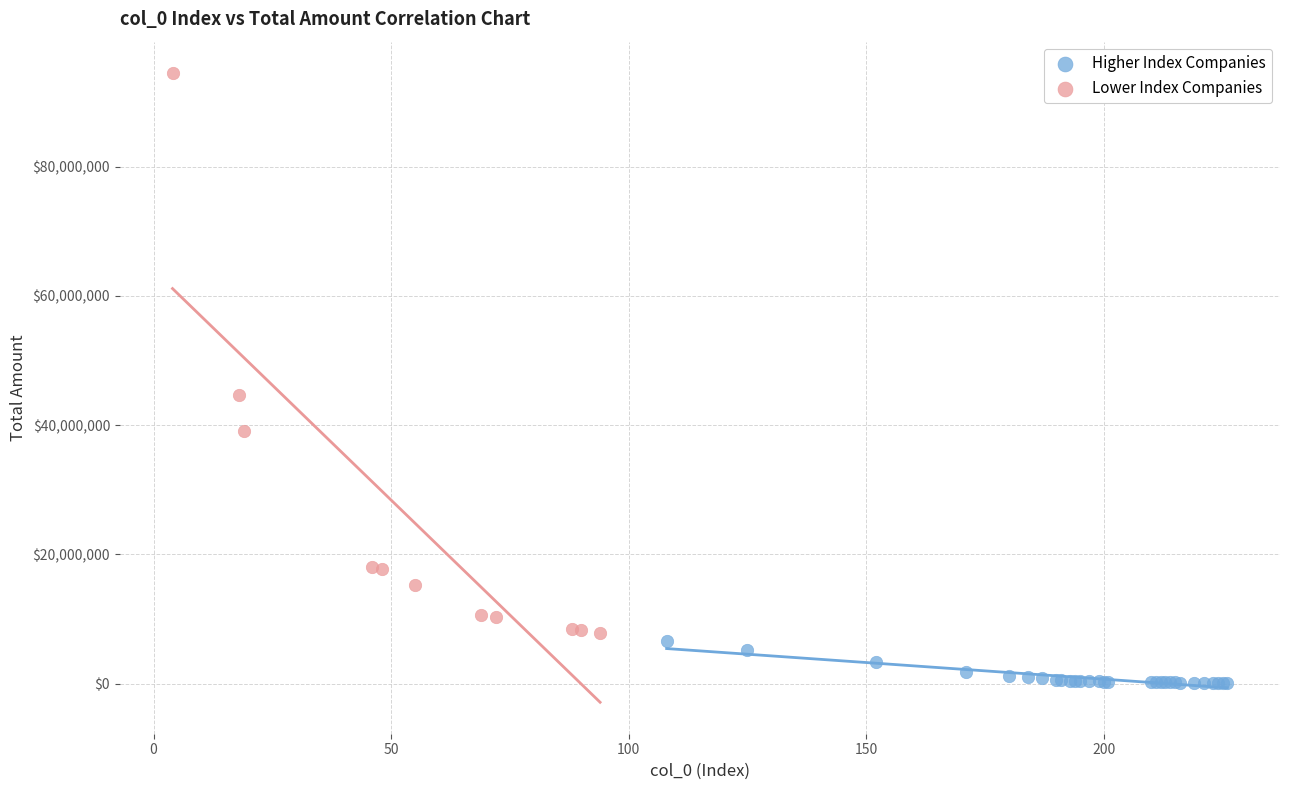

Which series has the largest Y range (max minus min)?

Lower Index Companies